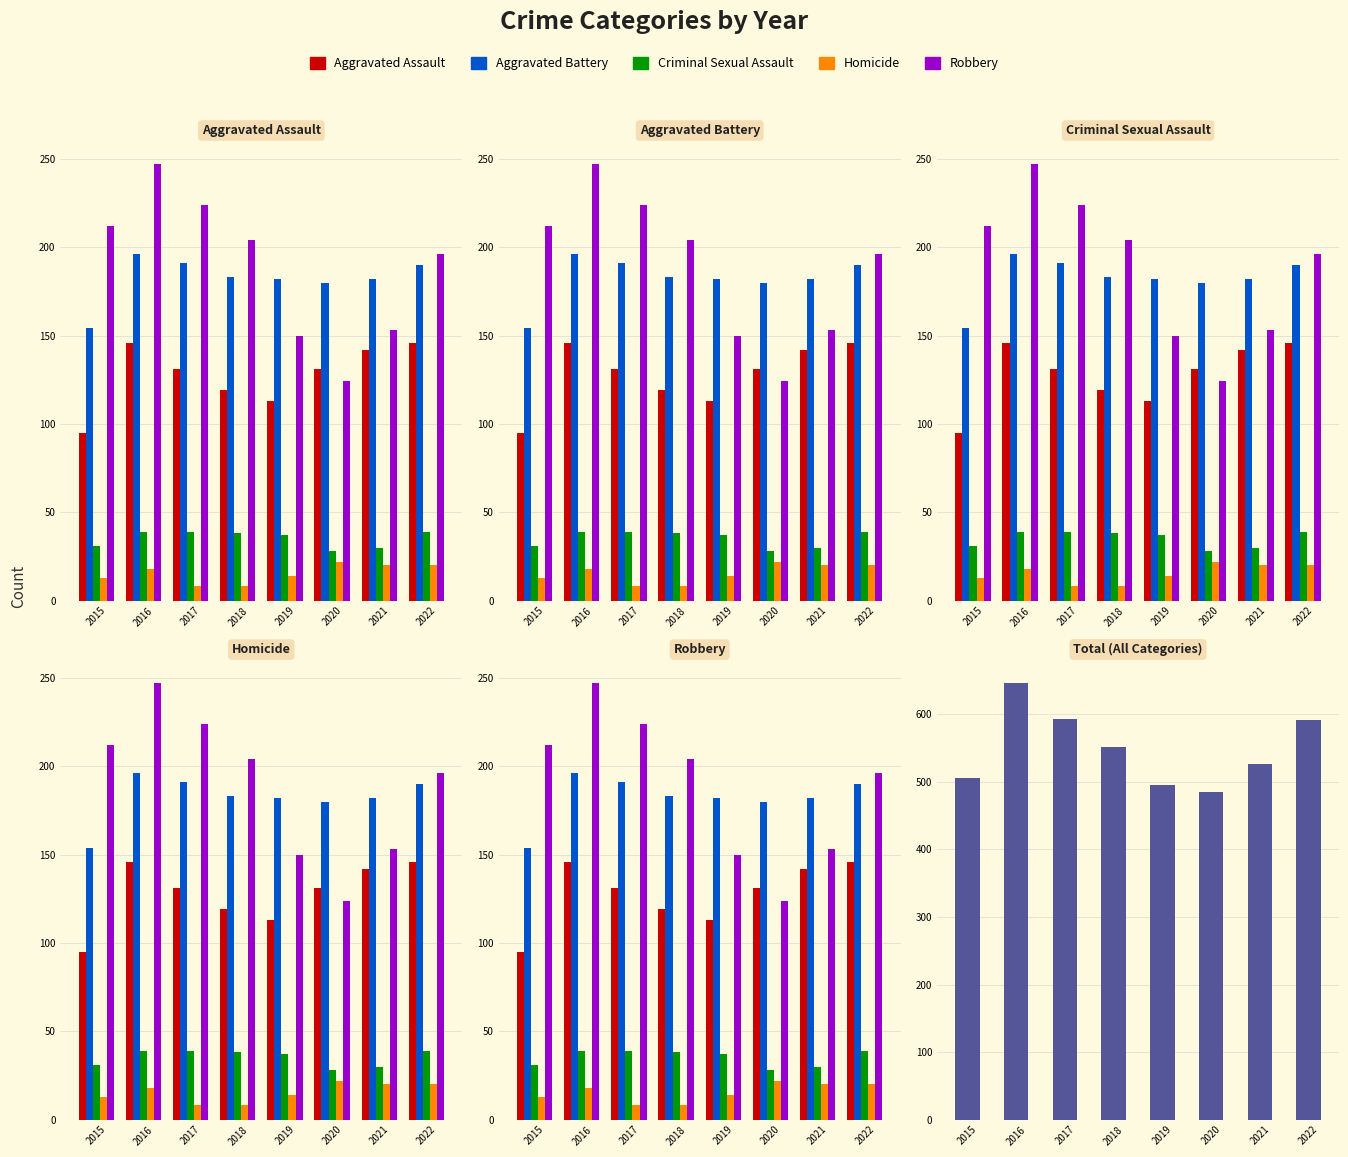

What is the difference between the second highest and minimum values in the Total series?

108